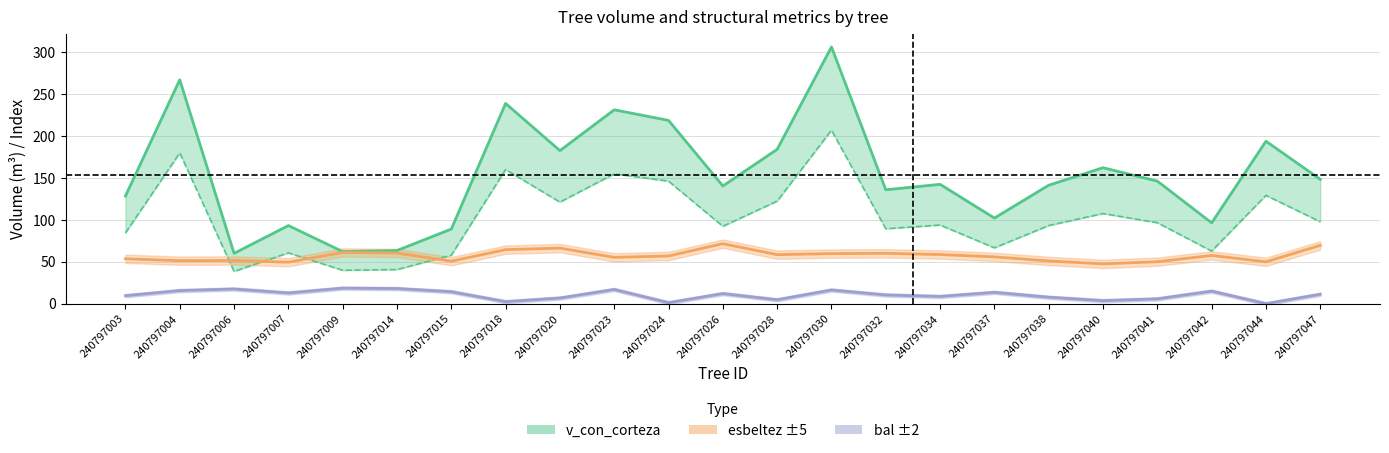

The value of v_con_corteza at 240797009 is 15.5. True or false?

False